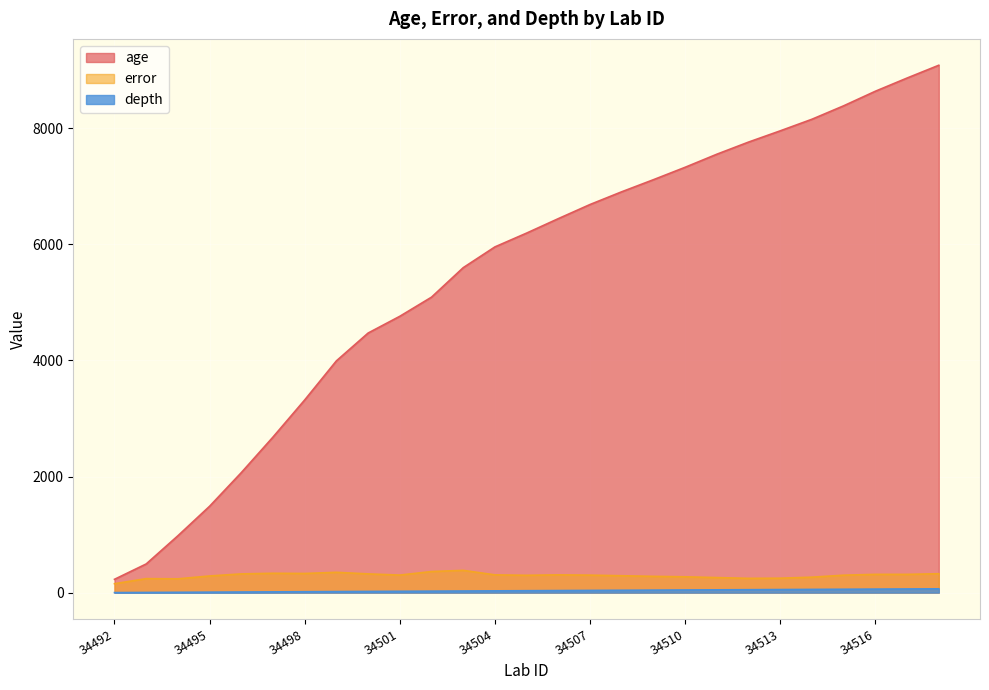

How many data points in age are above 6194?

14